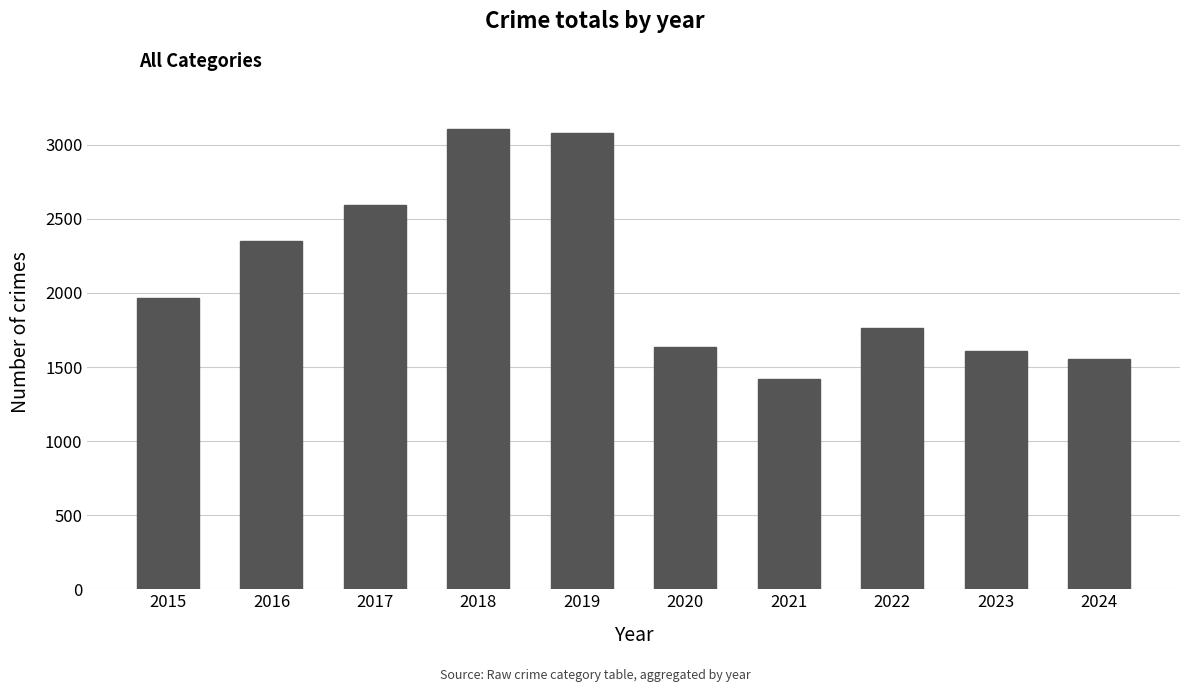

Reading left to right, what are all the values shown in this chart?

1968	2352	2592	3105	3080	1634	1422	1761	1611	1554